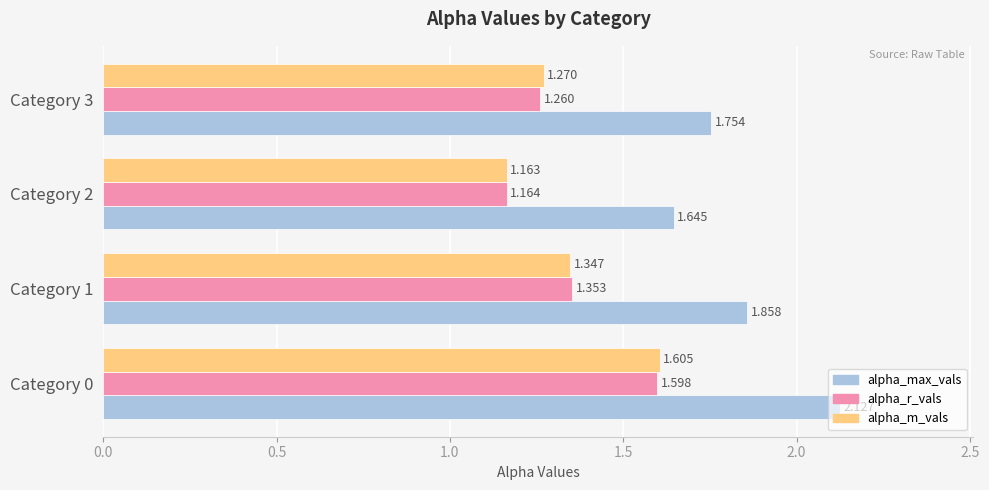

Count the number of categories in the chart.

4